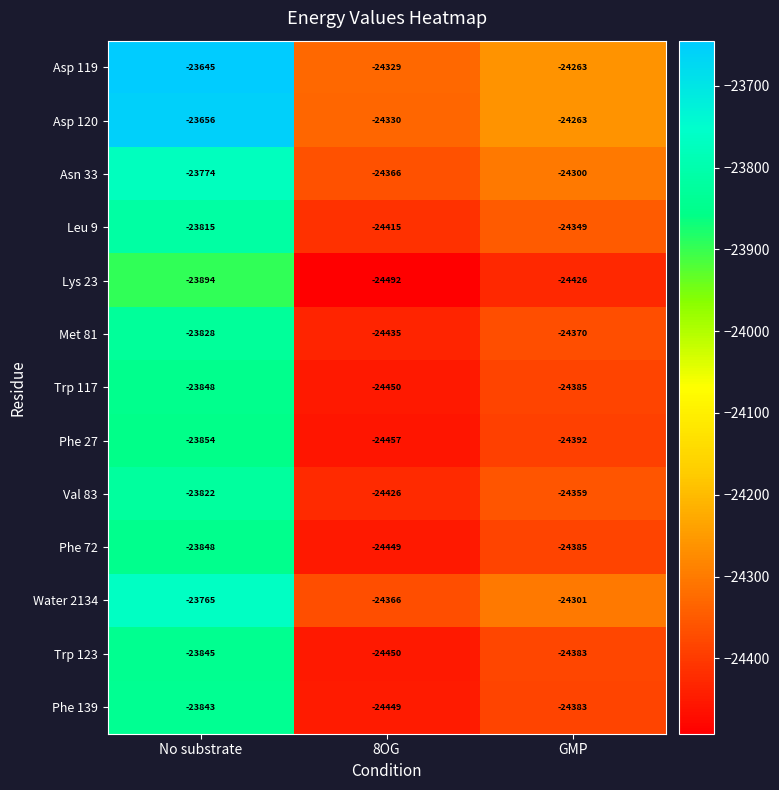

List the labels in order of Asn 33 value, smallest first.

8OG, GMP, No substrate